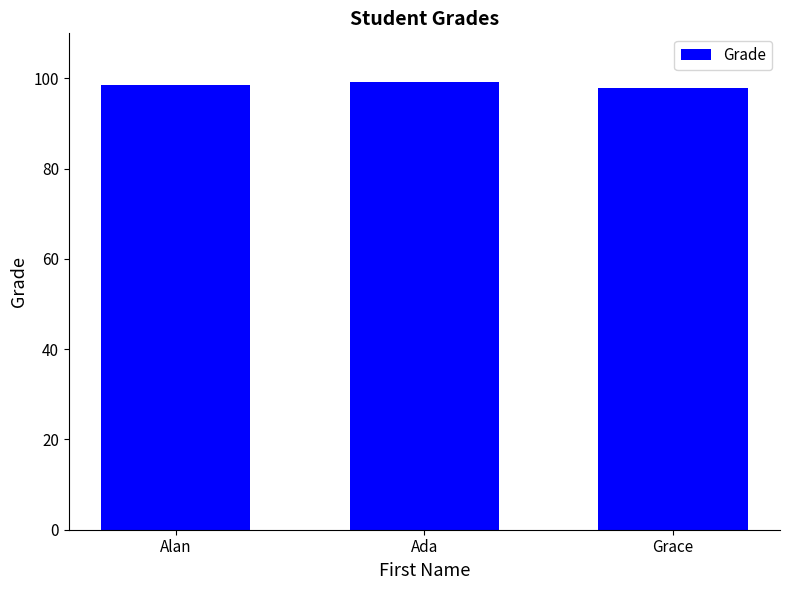

What is the greatest value displayed?

99.2